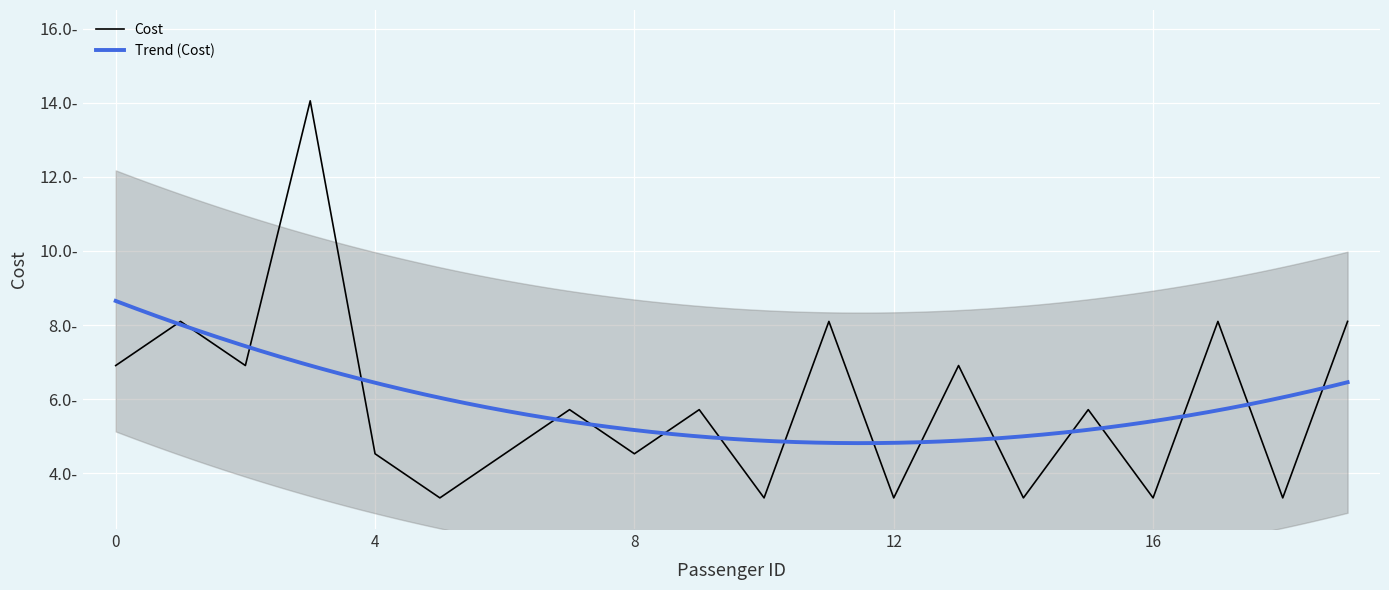

How many interior local valleys (lower than both neighbors) does the data have?

8